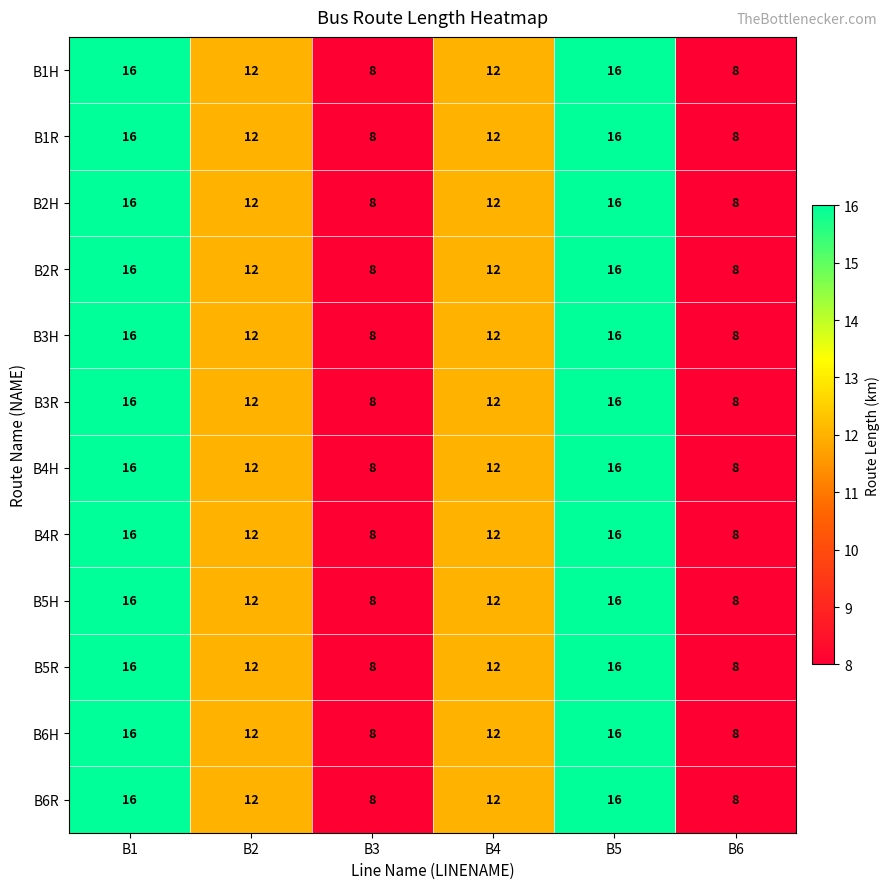

What is the approximate value of B3R at B6?

8